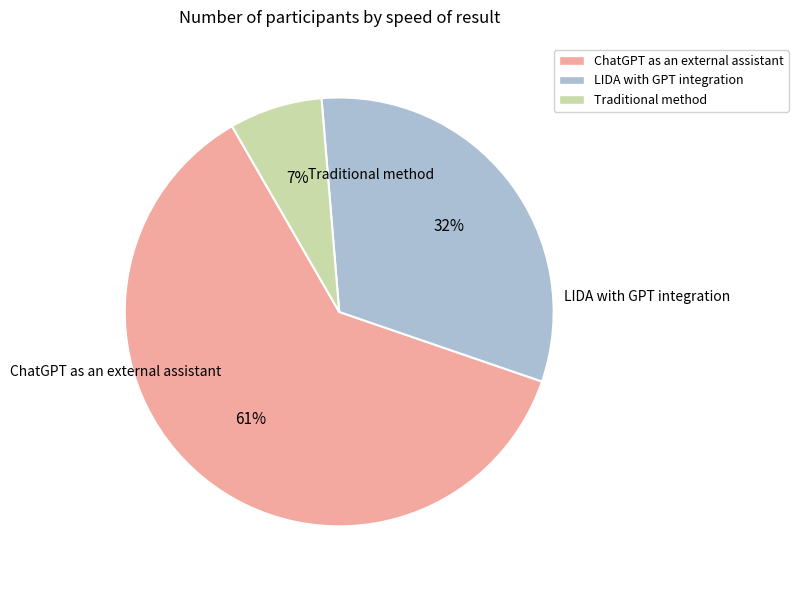

The LIDA with GPT integration slice represents 42% of the pie. True or false?

False